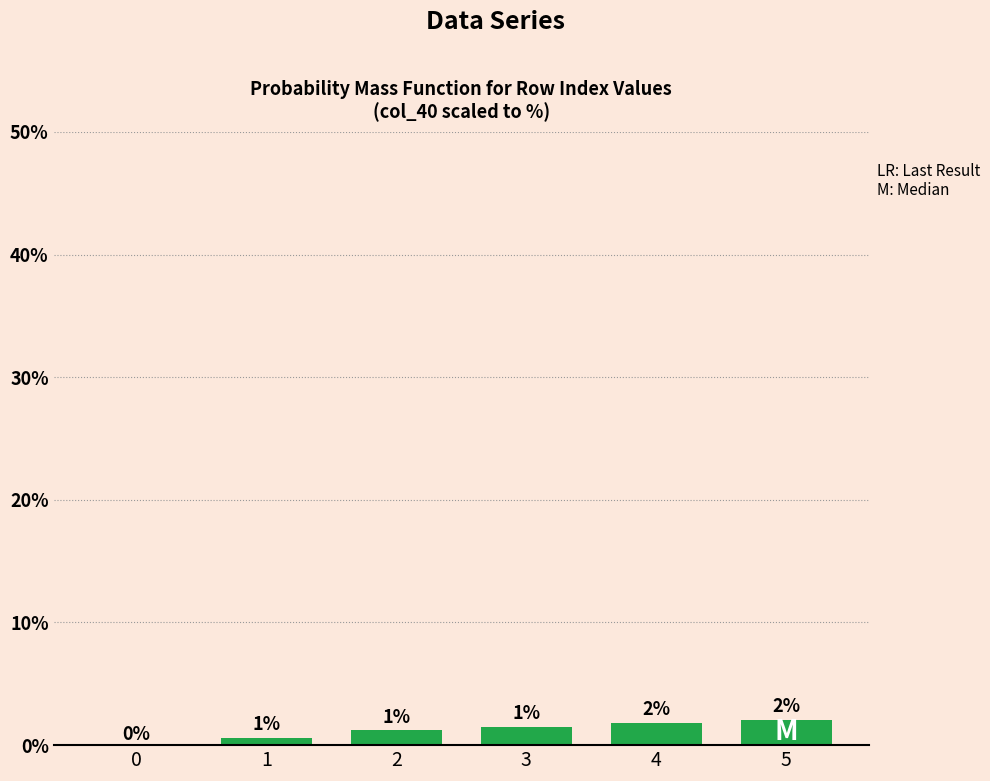

The chart shows a value of 2.0 at 2. True or false?

False